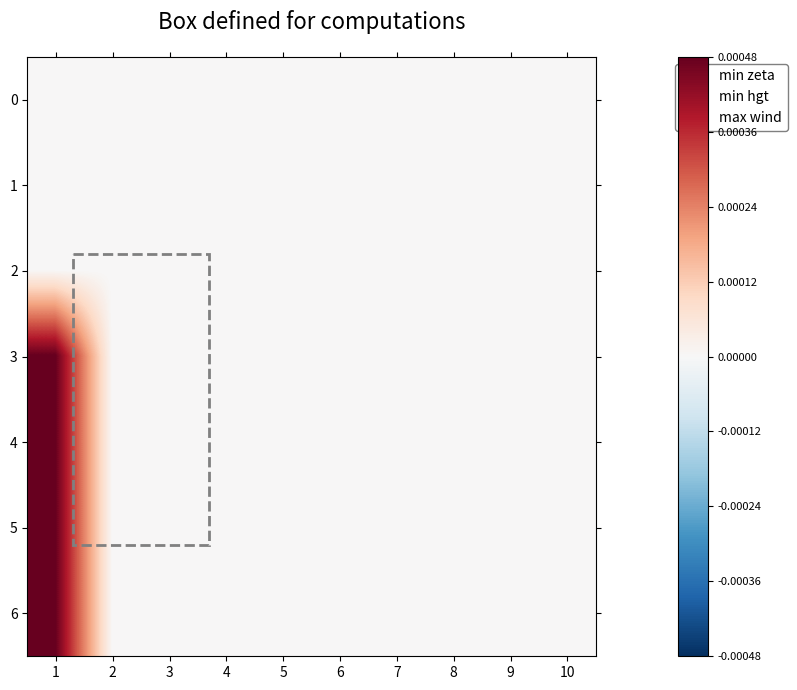

At how many categories does at least one series exceed 0?

1